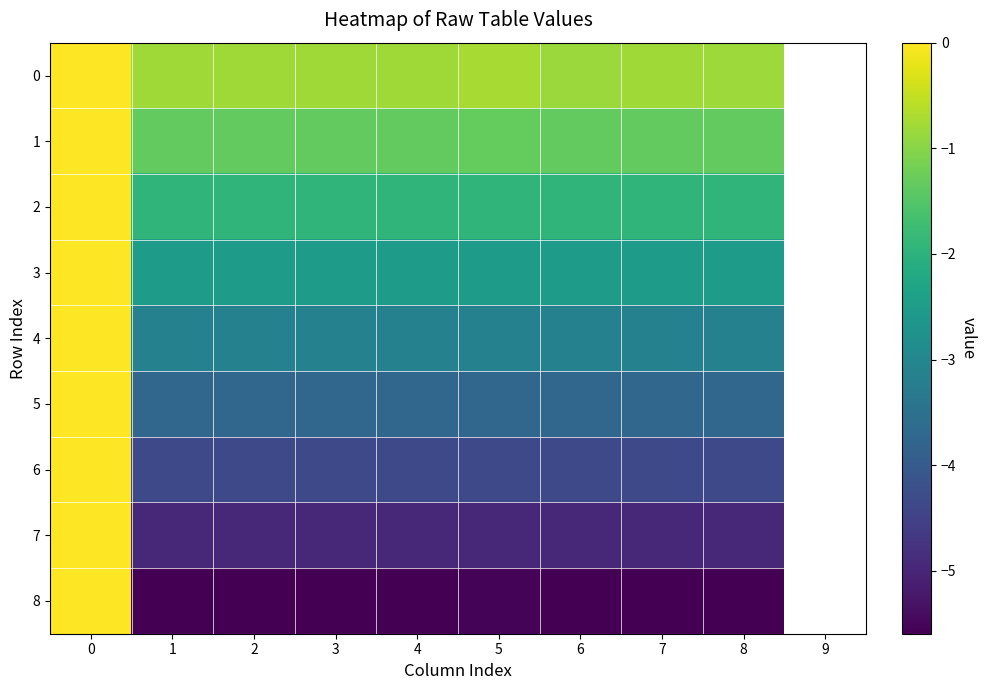

How many categories are shown in the chart?

10